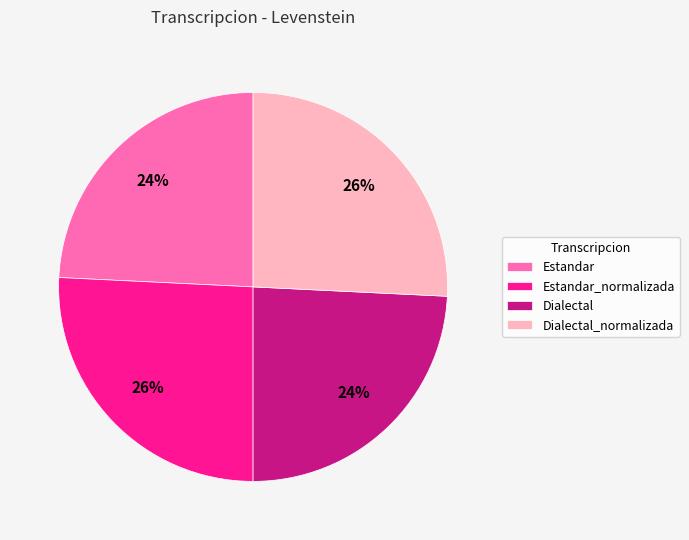

Count the number of slices in the pie.

4